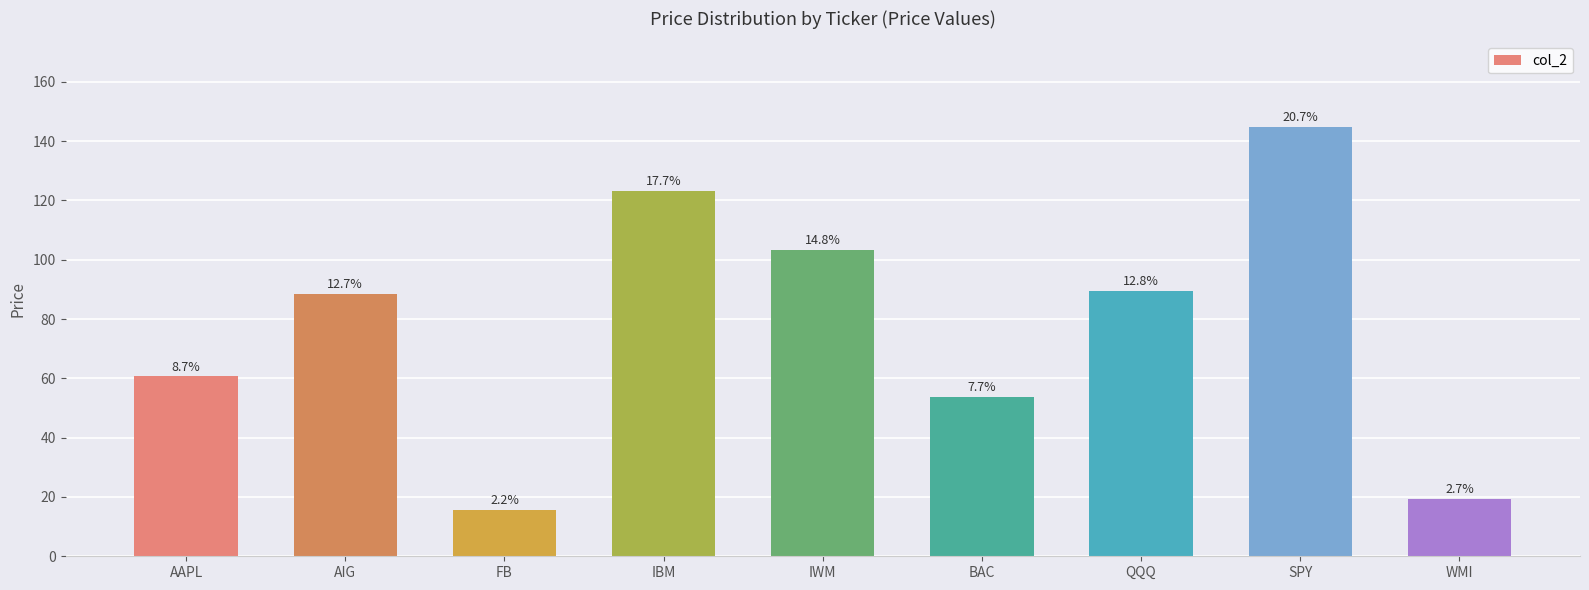

What is the value of the 7th bar from the left?

89.5